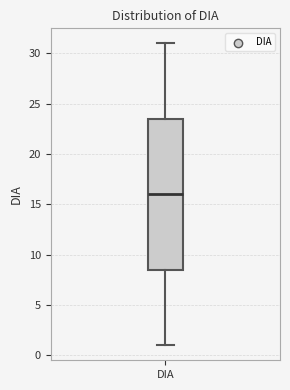

Transcribe this box plot: give where the median line is, the range the box spans, and where the two whiskers end, as read against the y-axis. The values are not printed on the chart, so give them approximately, as read against the axis.

median 16.0, box 8.5 to 23.5, whiskers 1.0 to 31.0